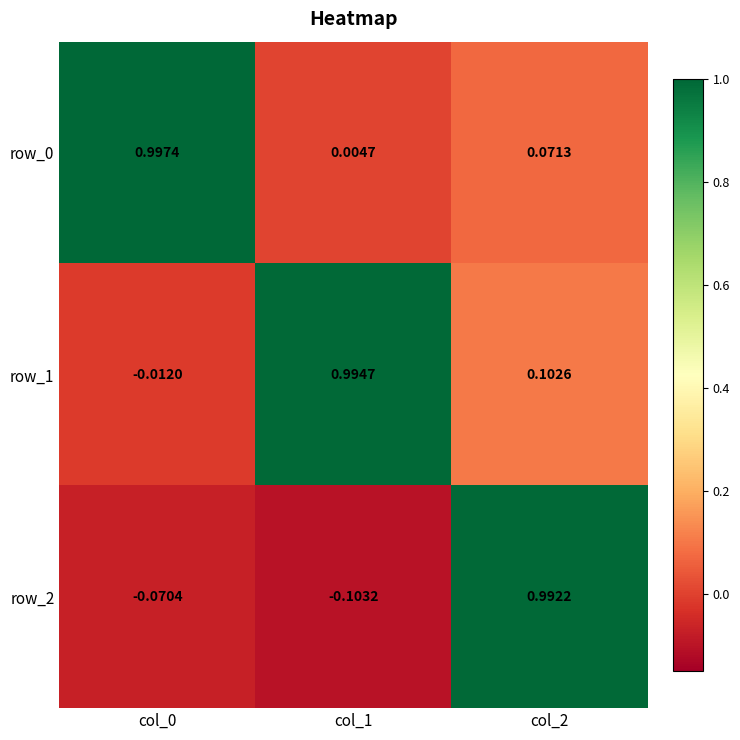

Is the value of row_0 at col_2 greater than the value of row_2 at col_1?

Yes